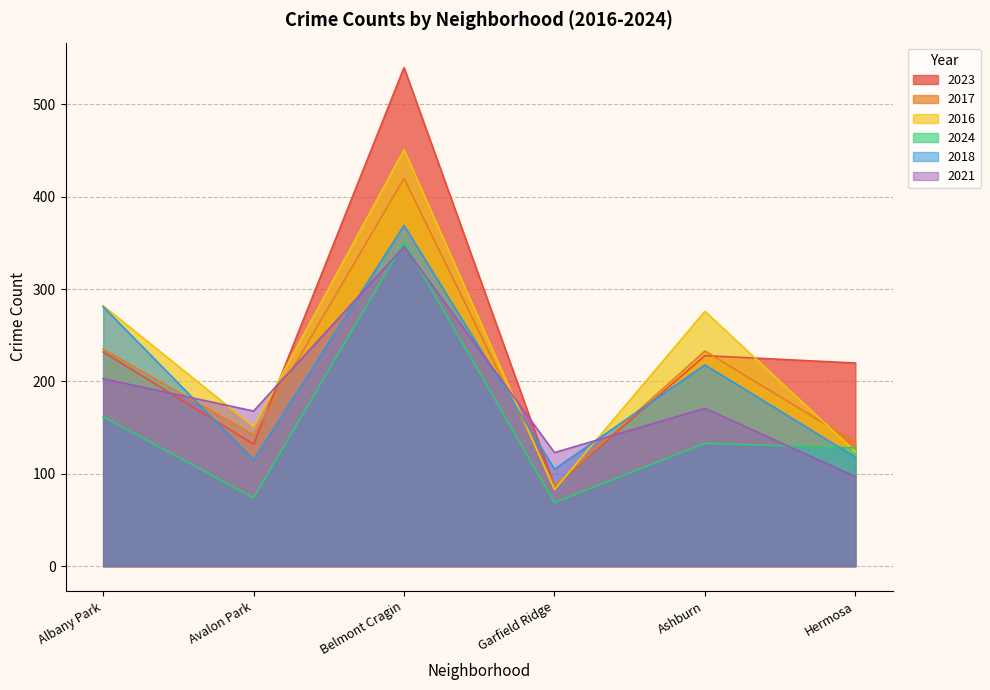

Reading left to right, extract all data points from this chart.

2023: Albany Park=232	Avalon Park=132	Belmont Cragin=540	Garfield Ridge=87	Ashburn=228	Hermosa=220
2017: Albany Park=235	Avalon Park=142	Belmont Cragin=420	Garfield Ridge=87	Ashburn=233	Hermosa=134
2016: Albany Park=282	Avalon Park=151	Belmont Cragin=451	Garfield Ridge=83	Ashburn=276	Hermosa=124
2024: Albany Park=162	Avalon Park=74	Belmont Cragin=351	Garfield Ridge=69	Ashburn=133	Hermosa=128
2018: Albany Park=281	Avalon Park=115	Belmont Cragin=369	Garfield Ridge=105	Ashburn=218	Hermosa=118
2021: Albany Park=203	Avalon Park=168	Belmont Cragin=346	Garfield Ridge=123	Ashburn=171	Hermosa=97